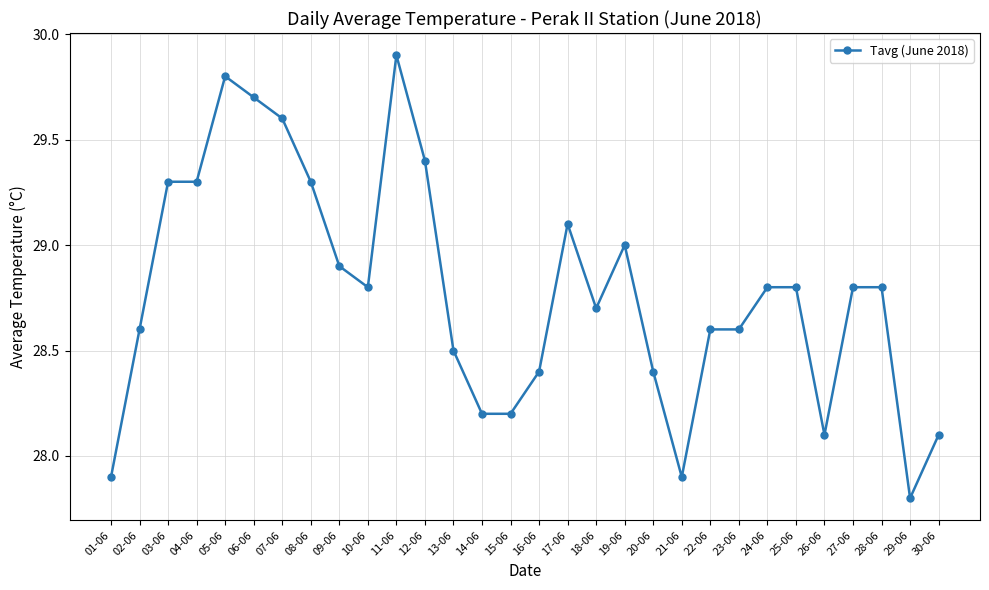

True or false: the data shows 29.0 at 19-06.

True